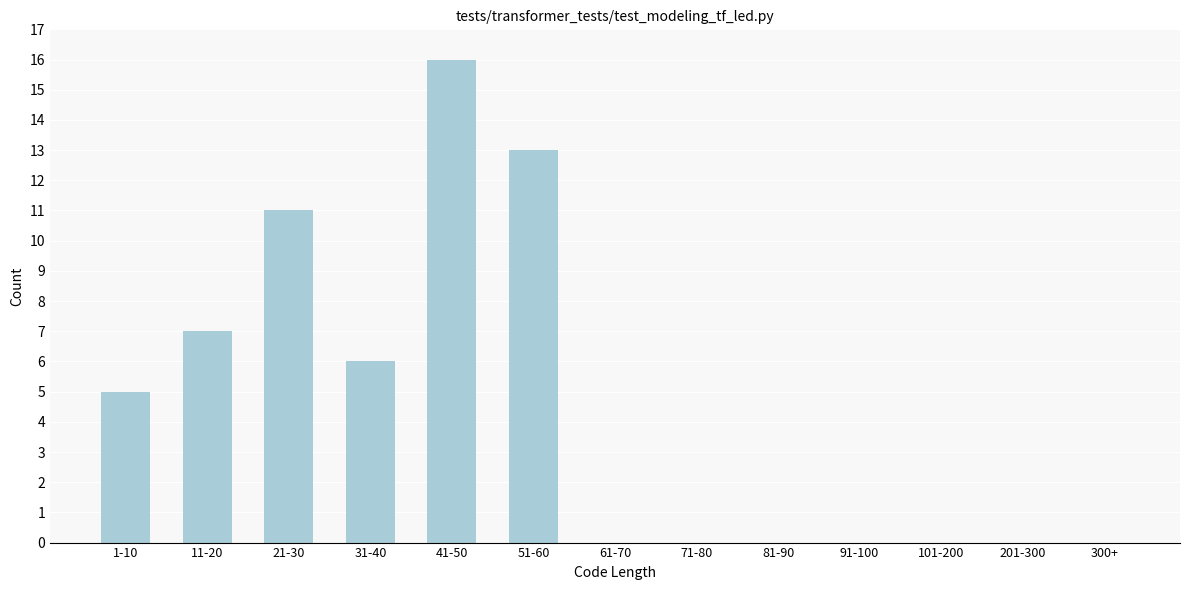

Reading left to right, transcribe all the data shown in this chart.

1-10=5	11-20=7	21-30=11	31-40=6	41-50=16	51-60=13	61-70=0	71-80=0	81-90=0	91-100=0	101-200=0	201-300=0	300+=0